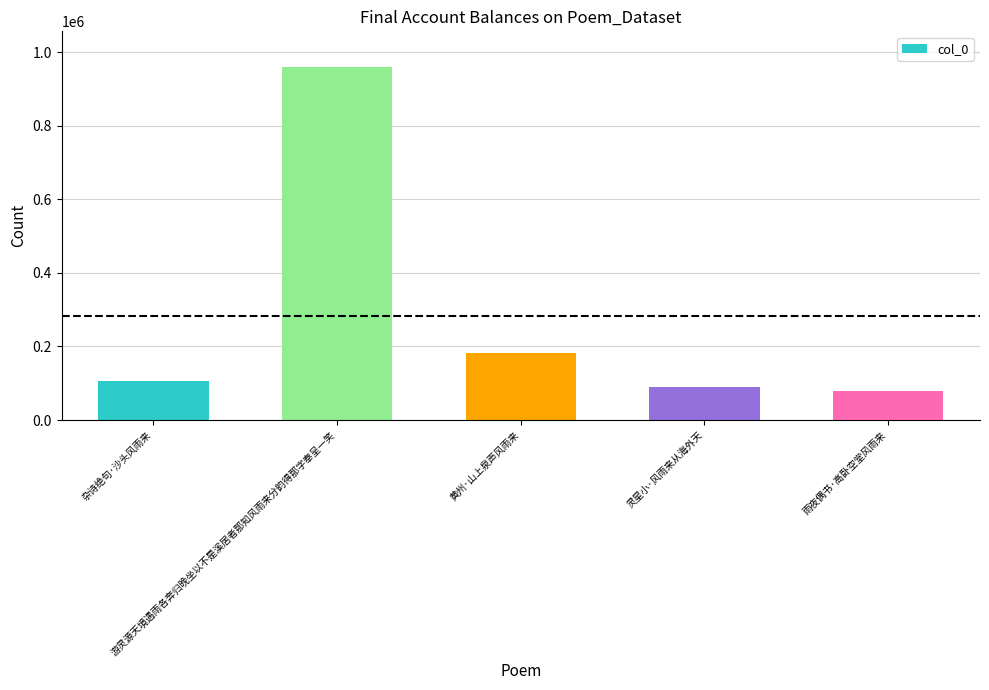

What position from the left is 雨夜偶书·高卧空堂风雨来?

5